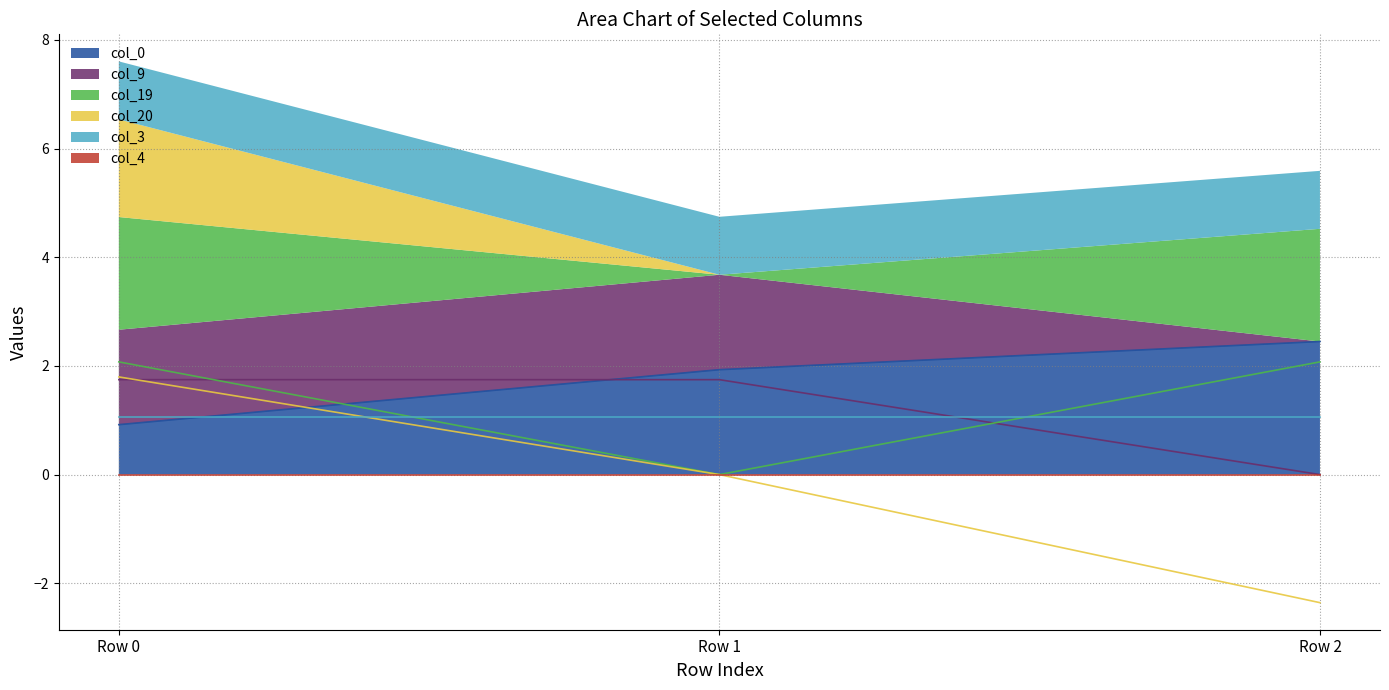

Where is col_20 nearest to the value 0?

Row 1